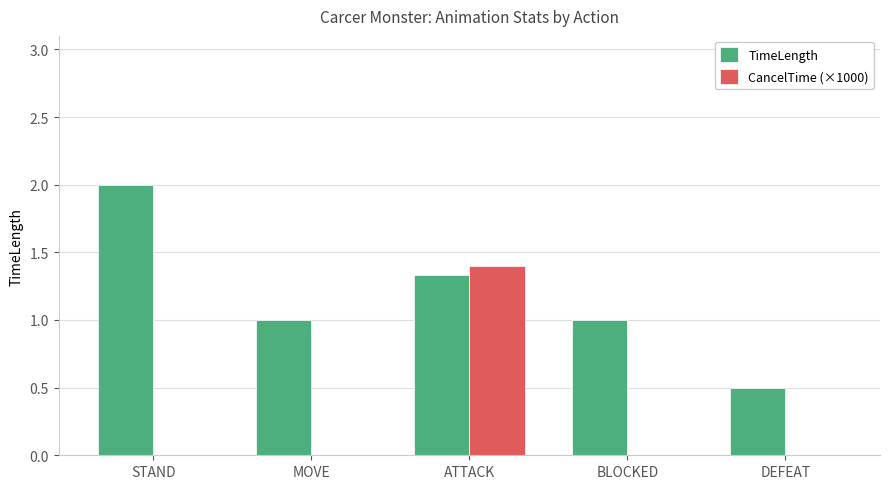

What is the highest value of the CancelTime (×1000) series?

1.4